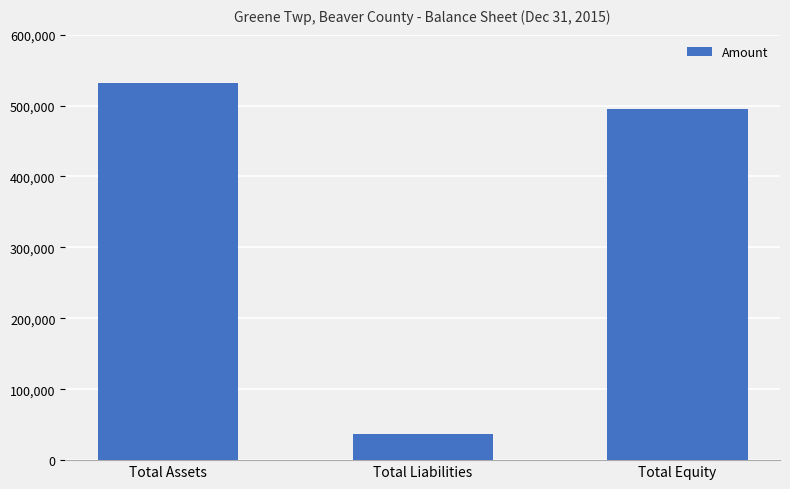

How many data points are less than 494939?

1